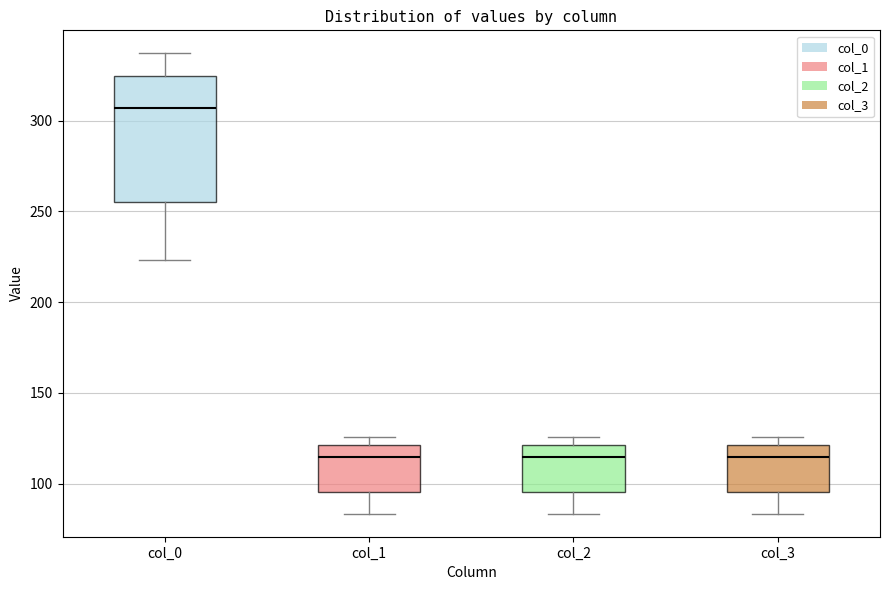

Where does the upper whisker of the box for col_0 end on the y-axis? The values are not printed on the chart, so give them approximately, as read against the axis.

335